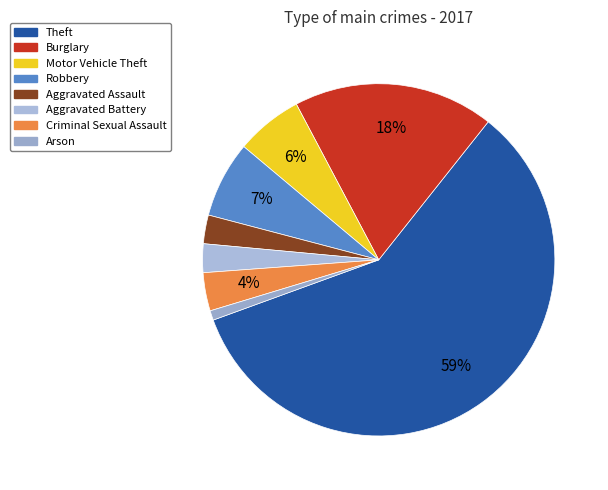

Count the number of slices in the pie.

8